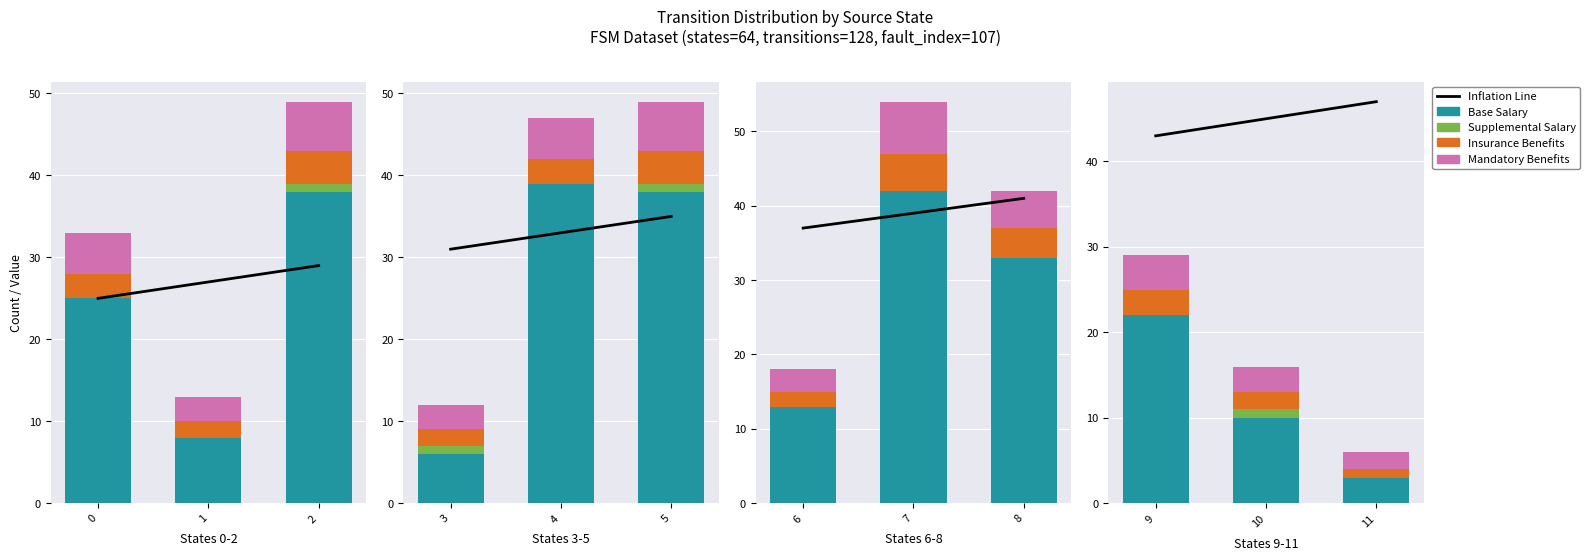

Is the value of Insurance Benefits at 10 greater than the value of Mandatory Benefits at 9?

No